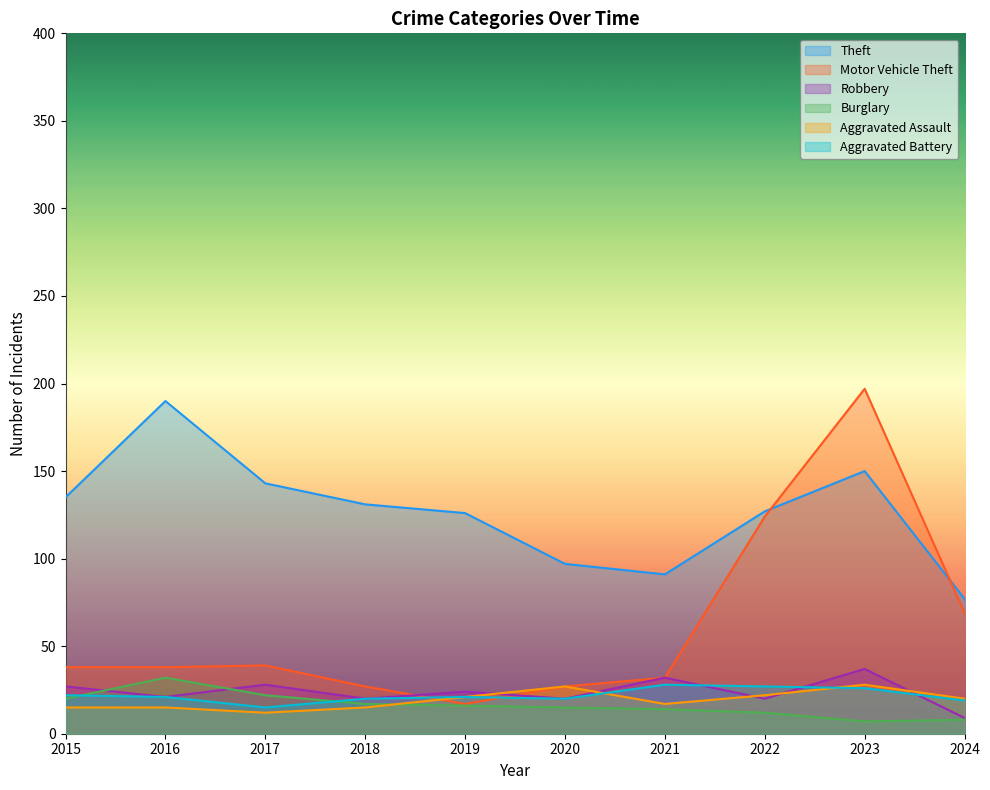

Between 2021 and 2016, which is larger?

2016